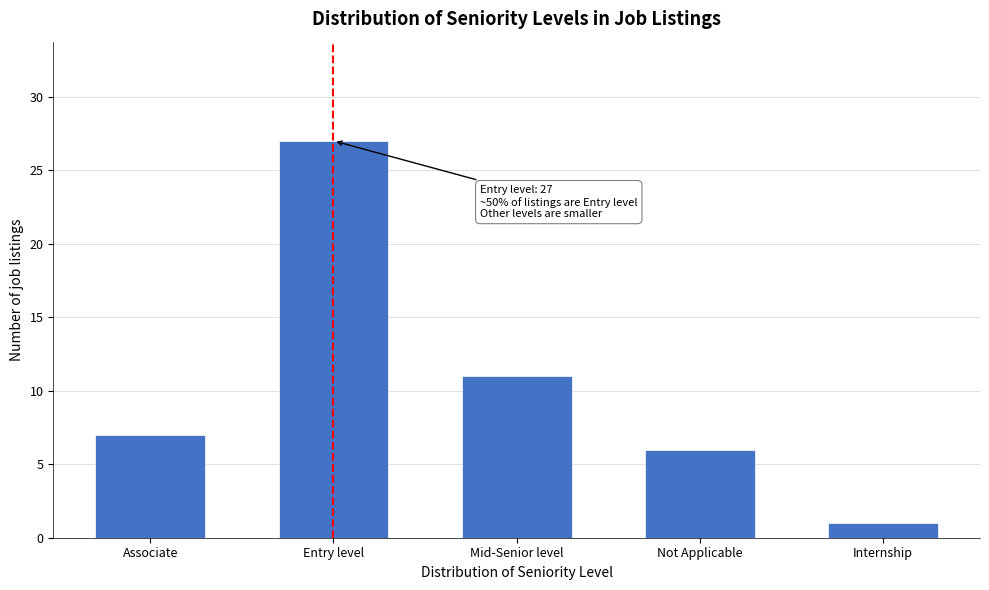

Reading left to right, list all the values displayed in this chart.

Associate=7	Entry level=27	Mid-Senior level=11	Not Applicable=6	Internship=1